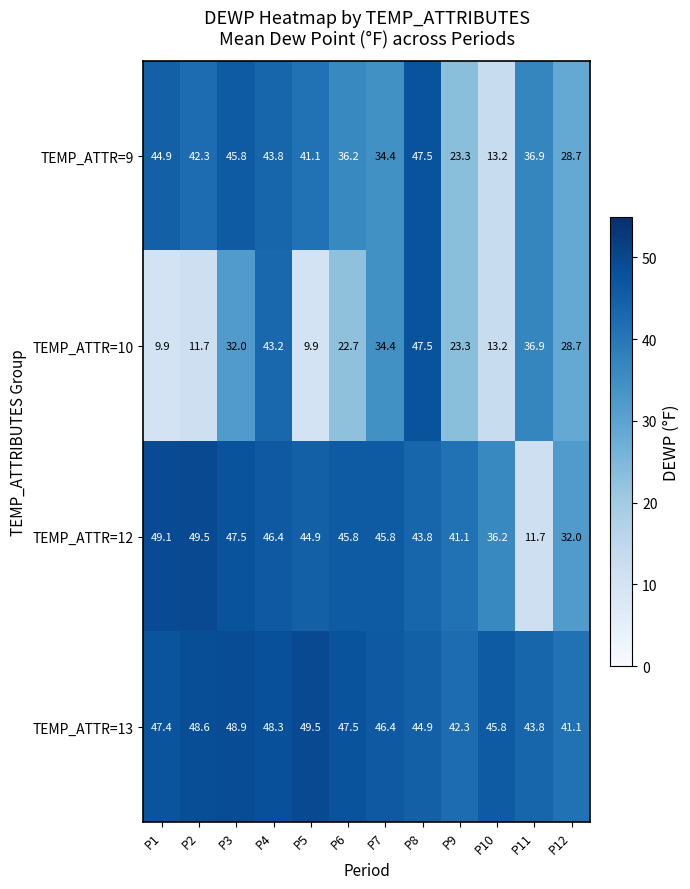

What is the total value across all series at P11?

129.3